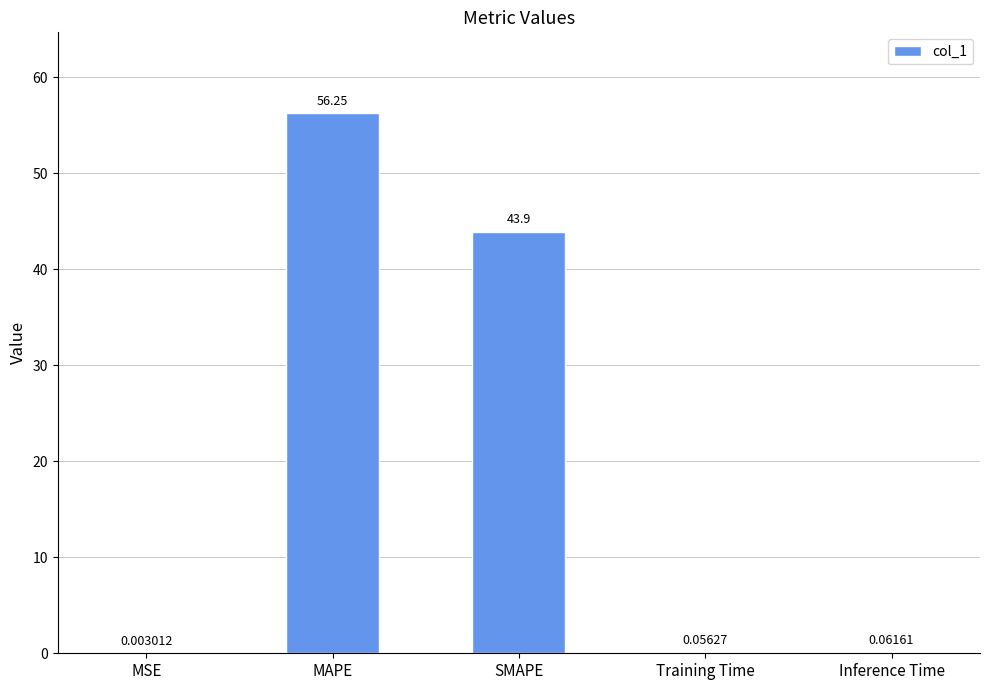

What is the sum of all values?

100.3